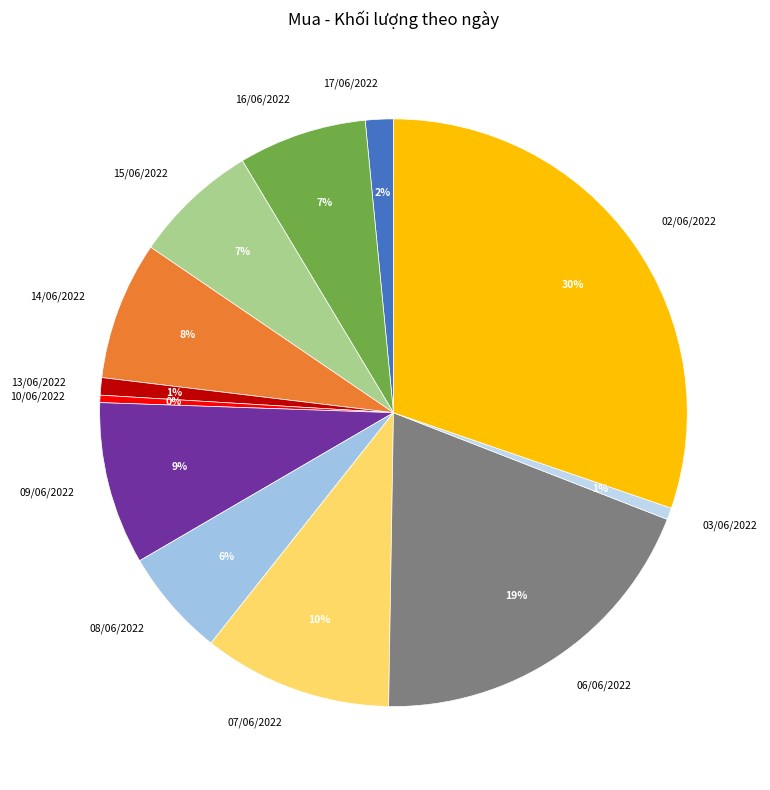

What percentage is the 14/06/2022 slice, to the nearest percent?

8%